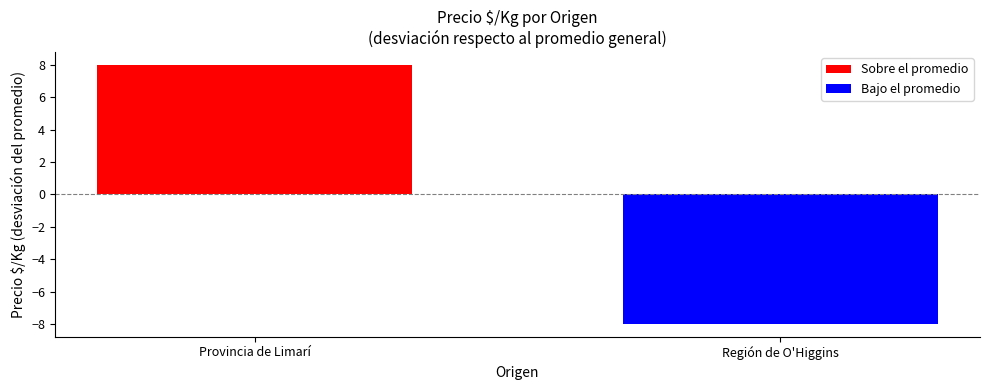

Rank the categories by value from lowest to highest.

Región de O'Higgins, Provincia de Limarí